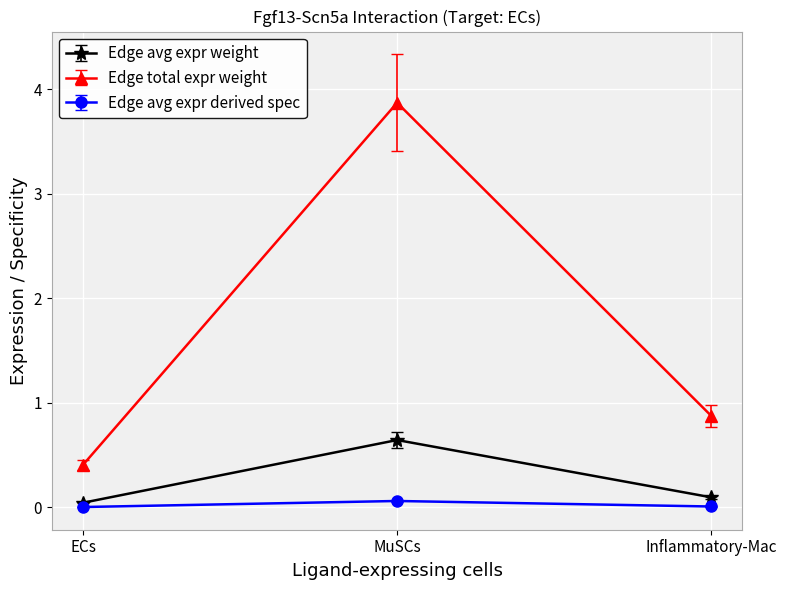

Which series has the widest spread of values?

Edge total expr weight